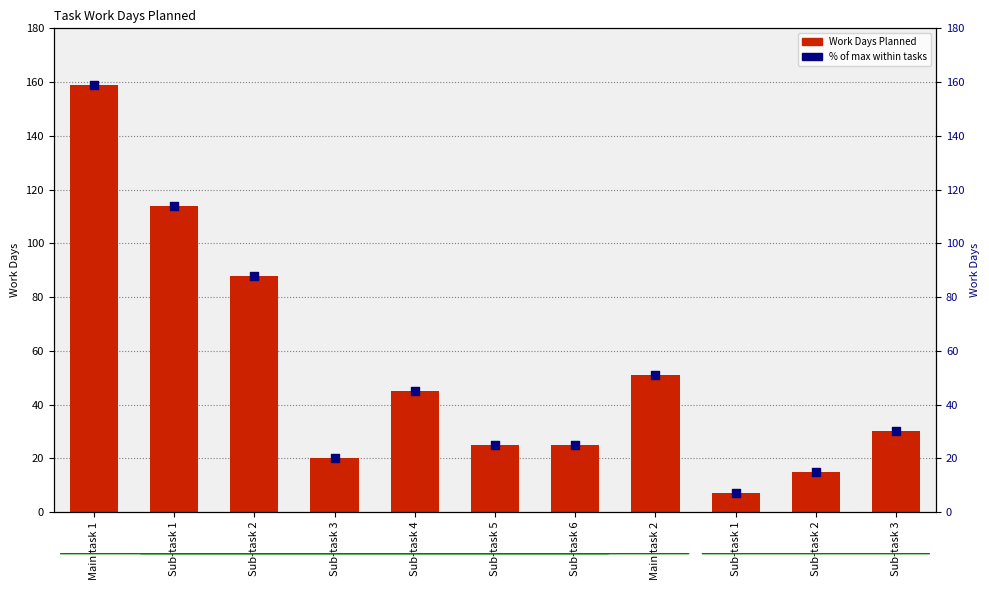

Which series has the largest Y range (max minus min)?

Work Days Planned